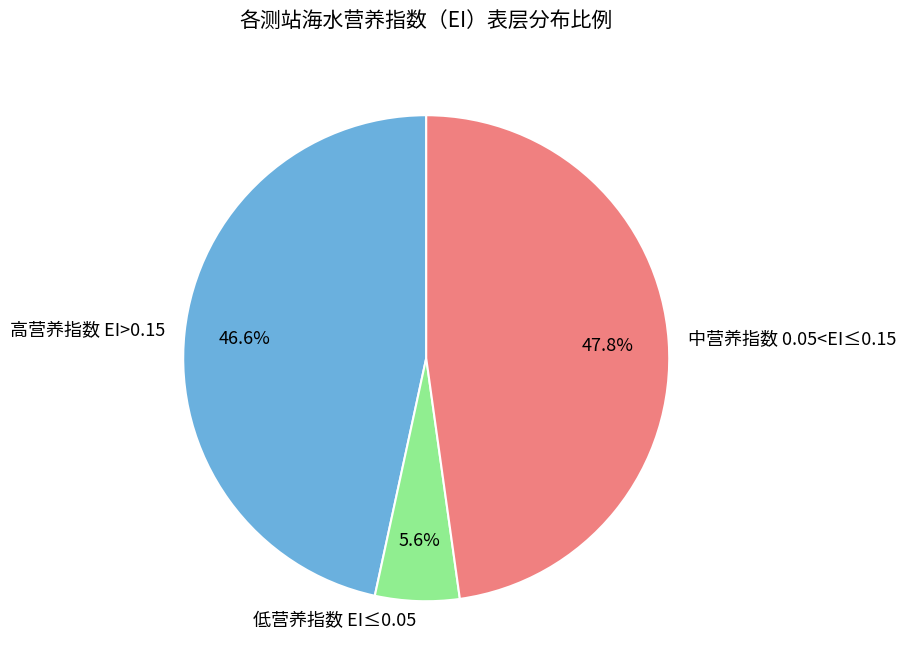

To the nearest percent, what is the average slice percentage?

33%